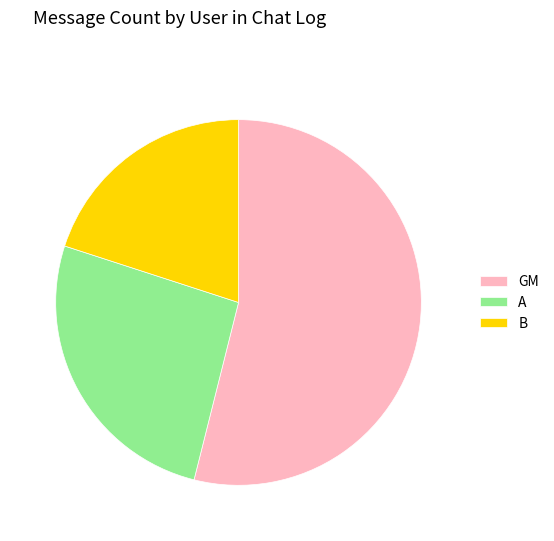

Is the sum of A and GM greater than half?

Yes